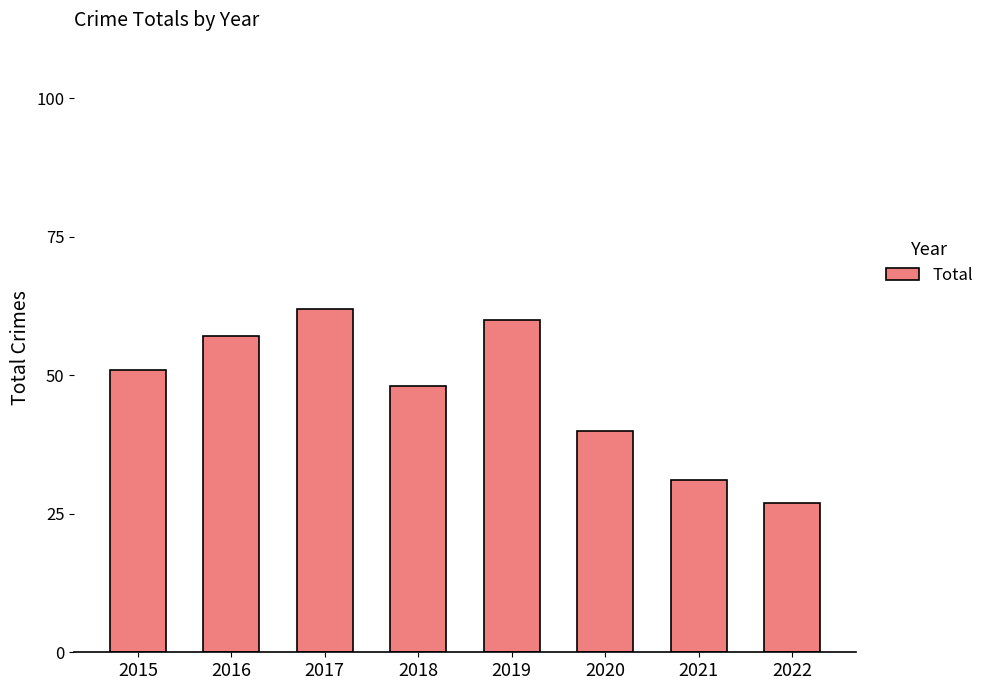

What value does the data have at 2017, to the nearest 10?

60